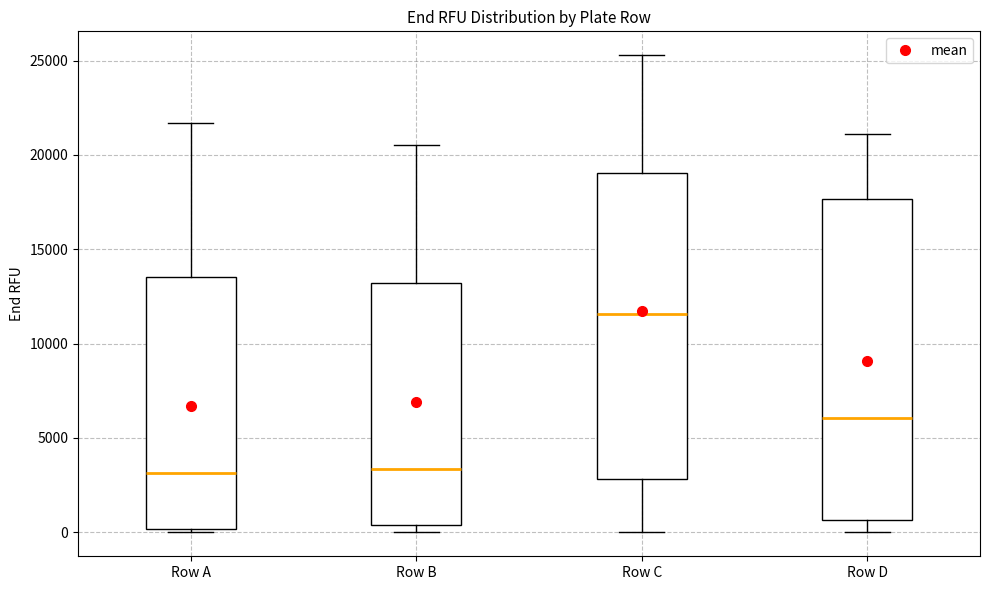

Where is the upper edge of the box for Row A on the y-axis? The values are not printed on the chart, so give them approximately, as read against the axis.

13500